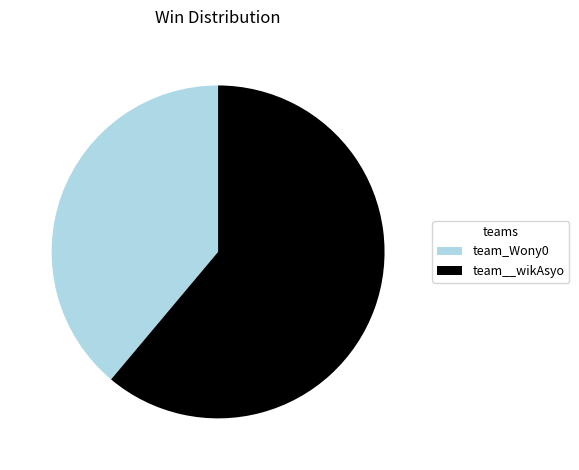

Which slice represents more than half of the pie?

team__wikAsyo